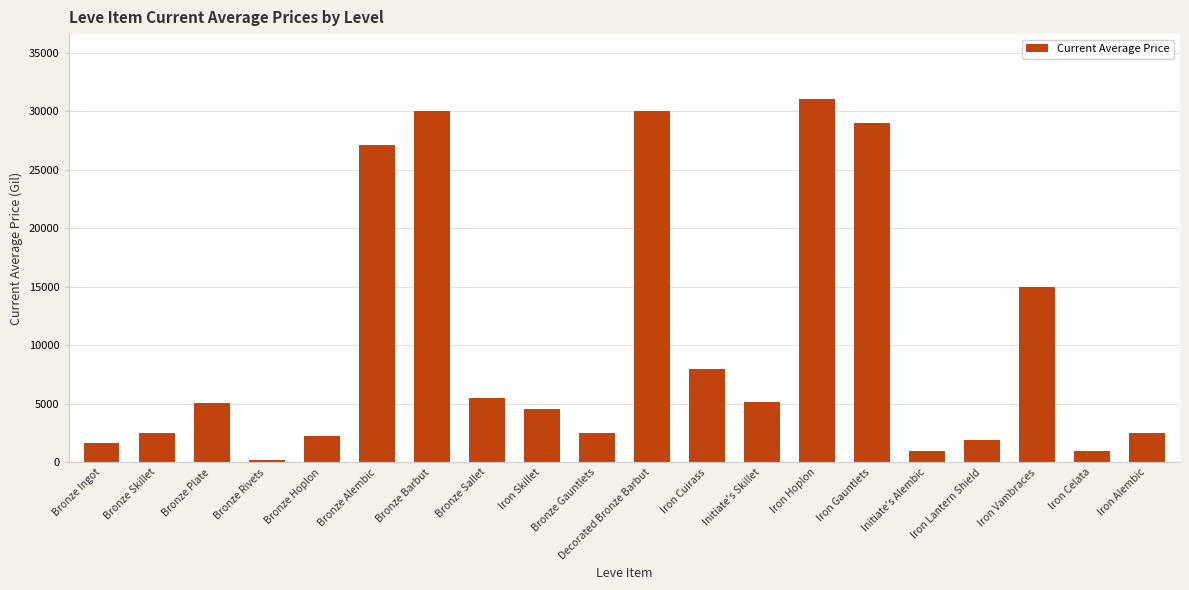

What is the average value?

10290.8